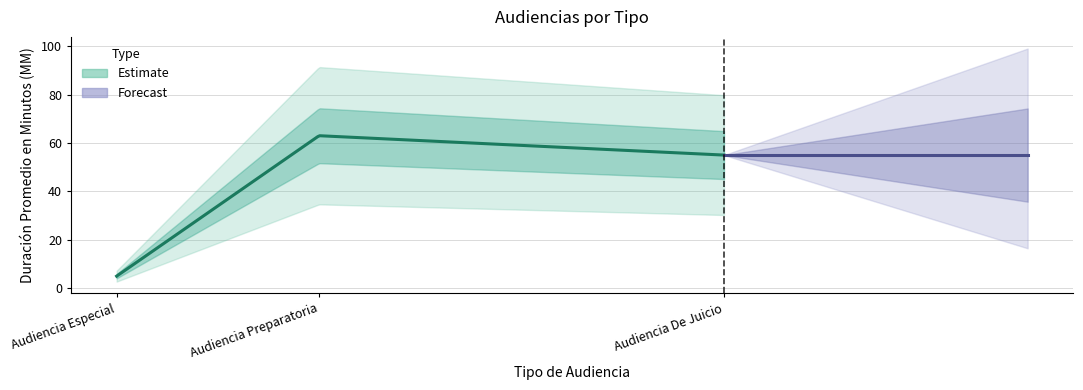

Is it true that the value at Audiencia Preparatoria is 63?

True